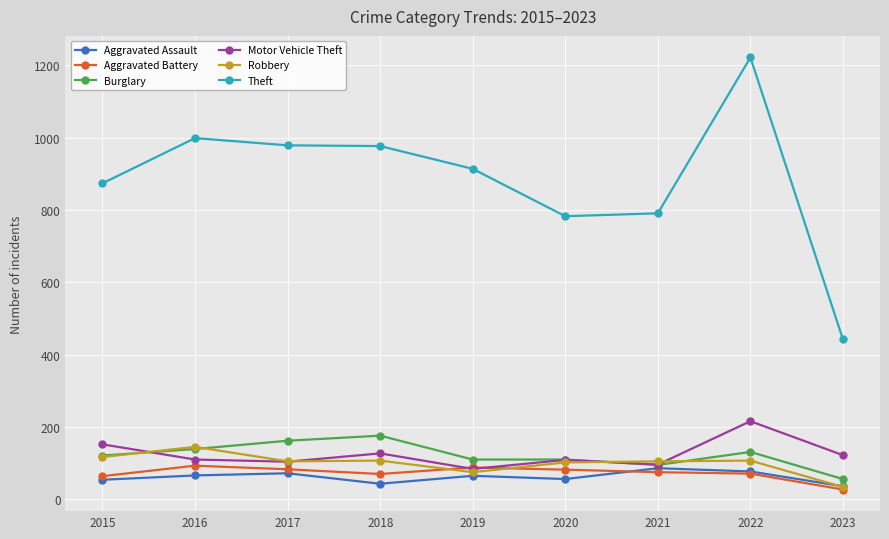

How many data points in Robbery are less than 105?

3